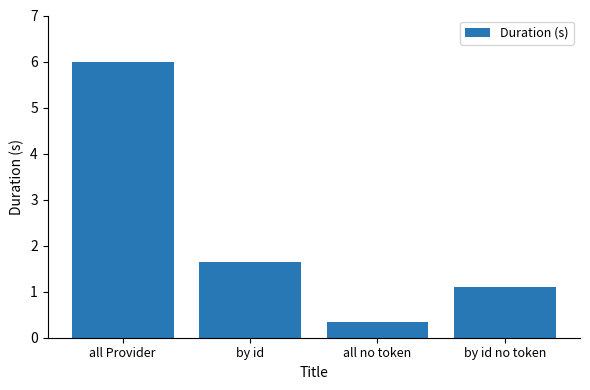

What is the value of the 4th bar from the left?

1.1